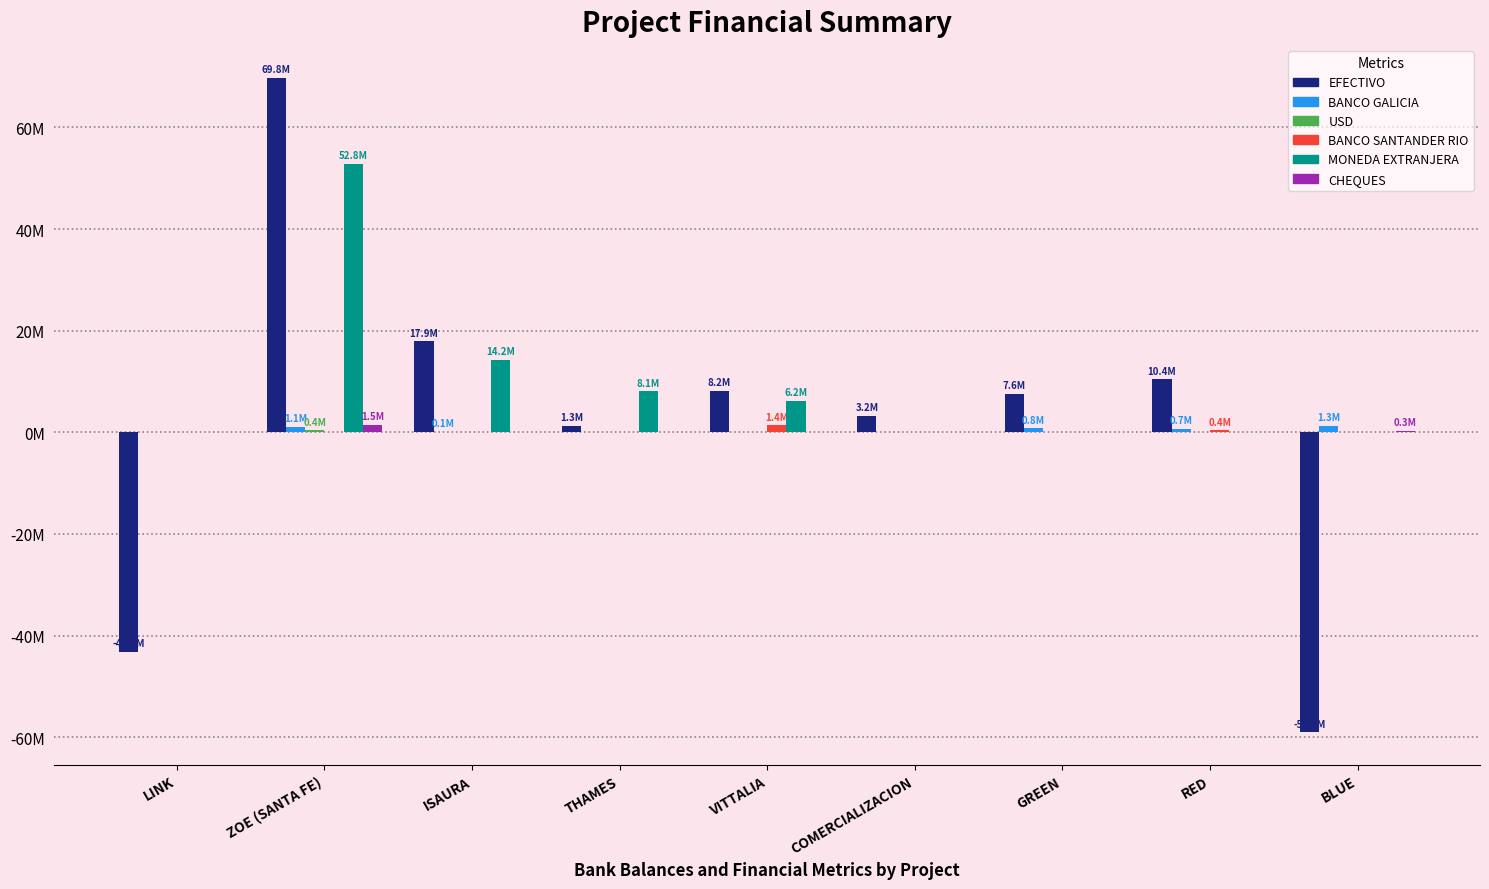

The value of CHEQUES at ZOE (SANTA FE) is 675960.0. True or false?

False